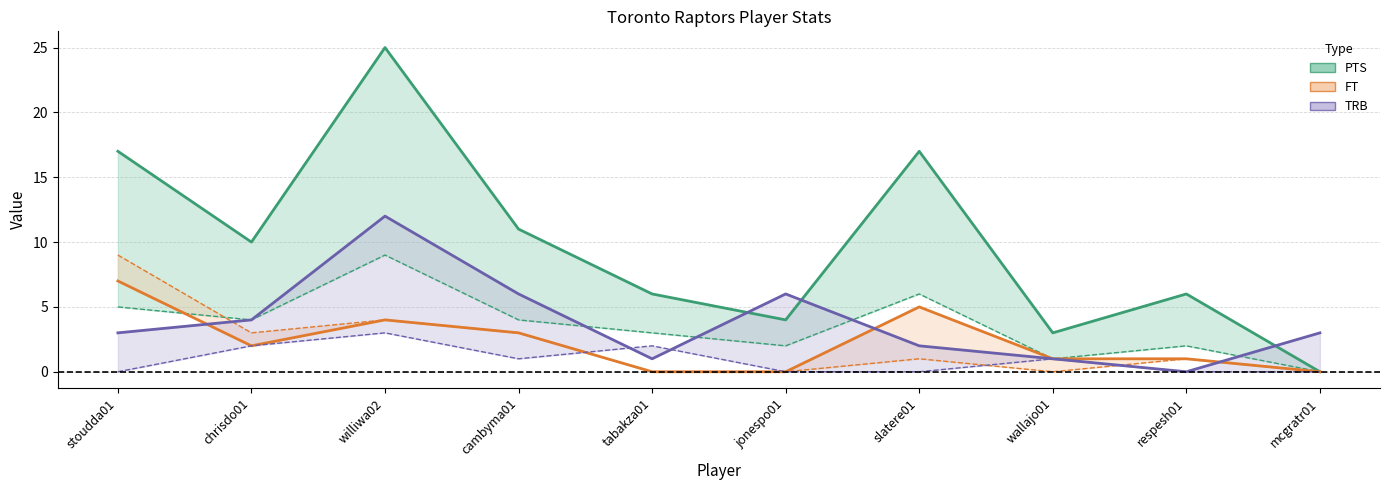

Which category has the lowest value in the TRB series?

respesh01